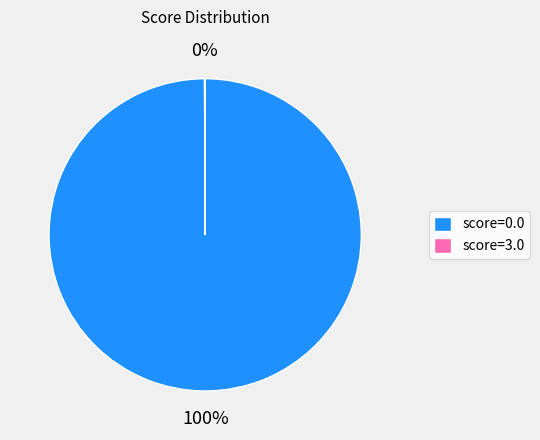

To the nearest percent, what is the difference between the largest and smallest slice percentages?

100%